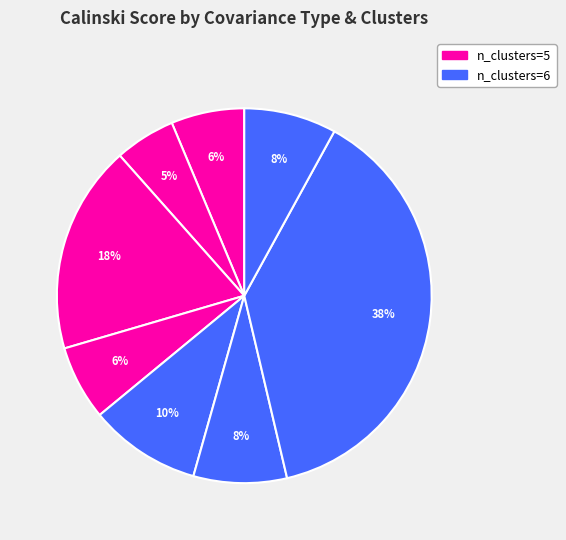

To the nearest percent, what is the average slice percentage?

12%